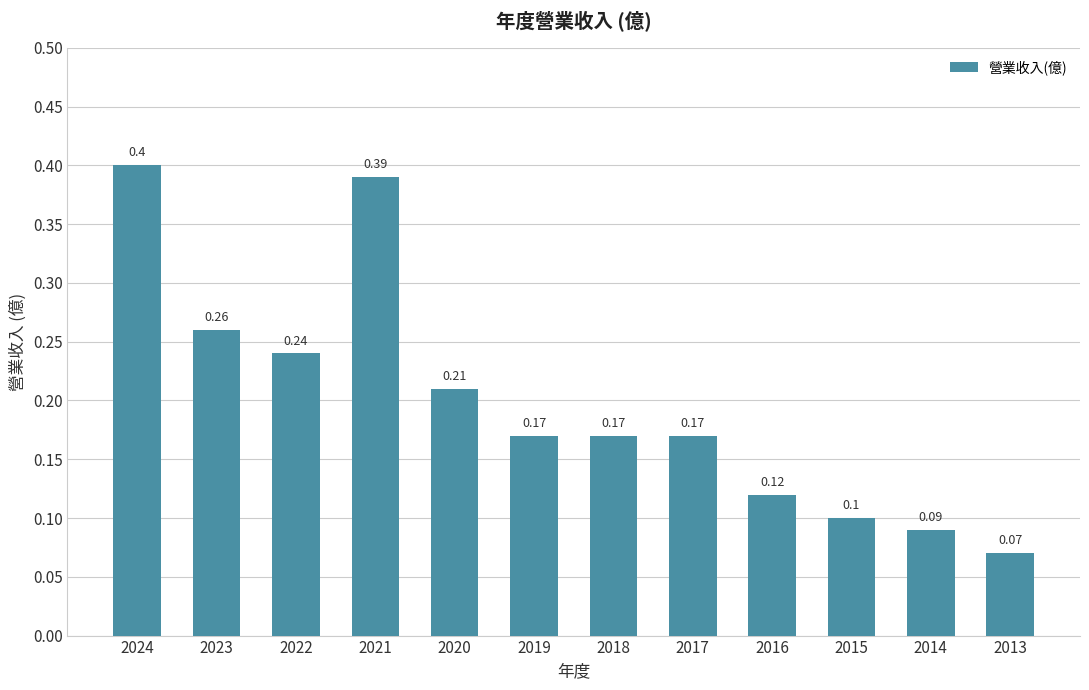

How many bars are there in total?

12